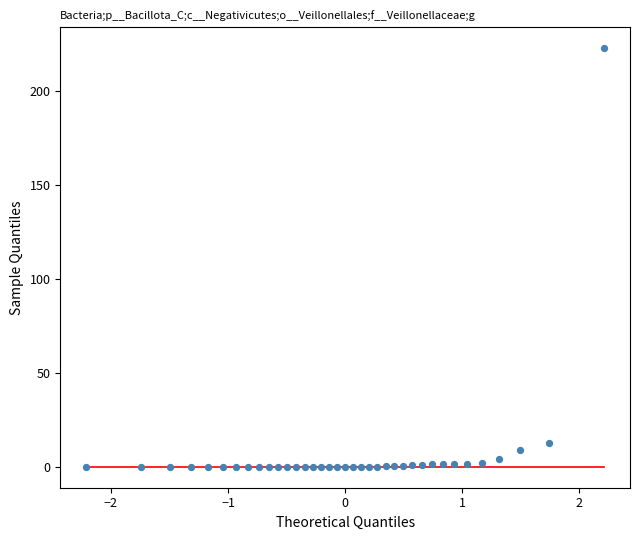

What Y value in the scatter plot is closest to 111?

12.8